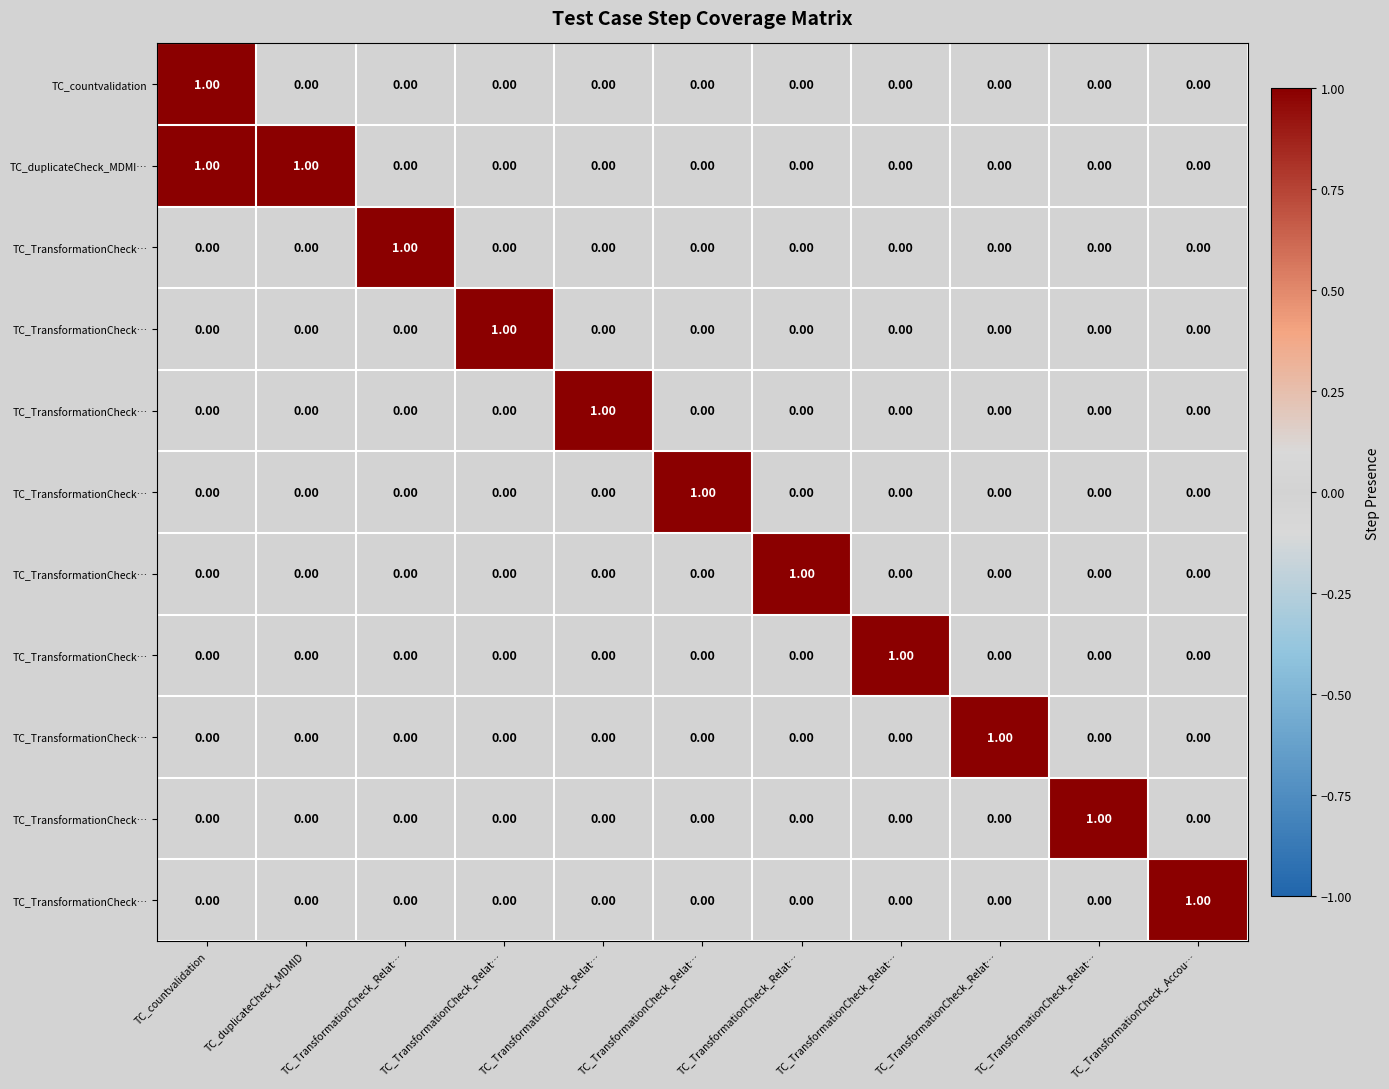

Which has a higher value, TC_TransformationCheck_Relat… or TC_TransformationCheck_Accou…?

TC_TransformationCheck_Relat…